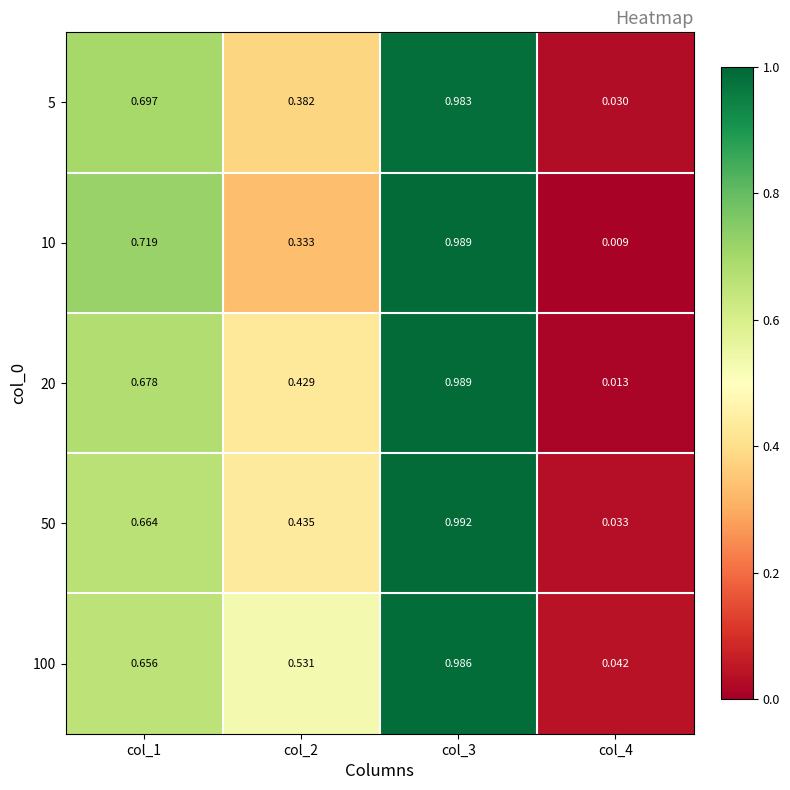

Which series has the widest spread of values?

10